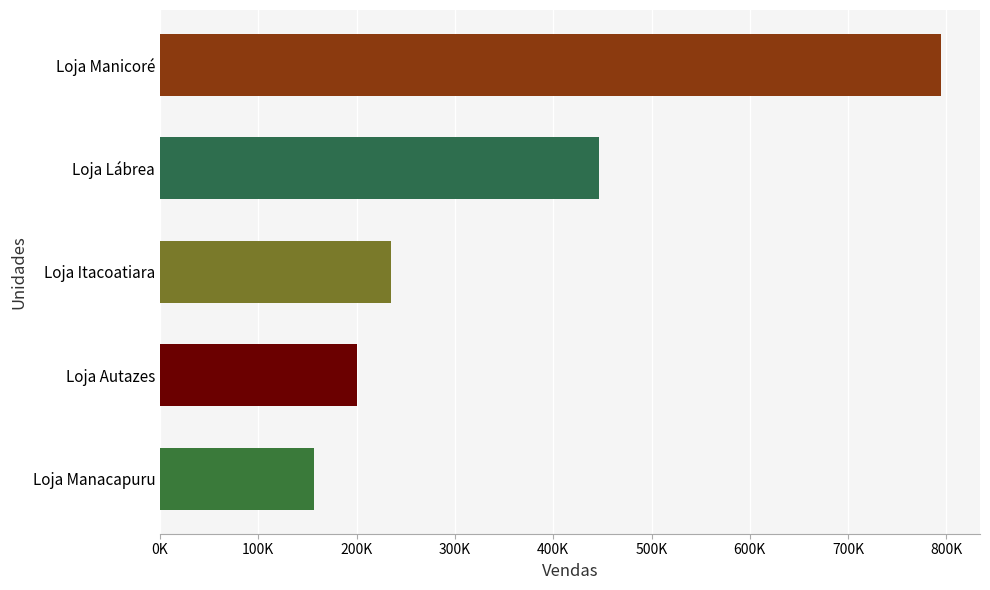

Are the bars horizontal?

Yes